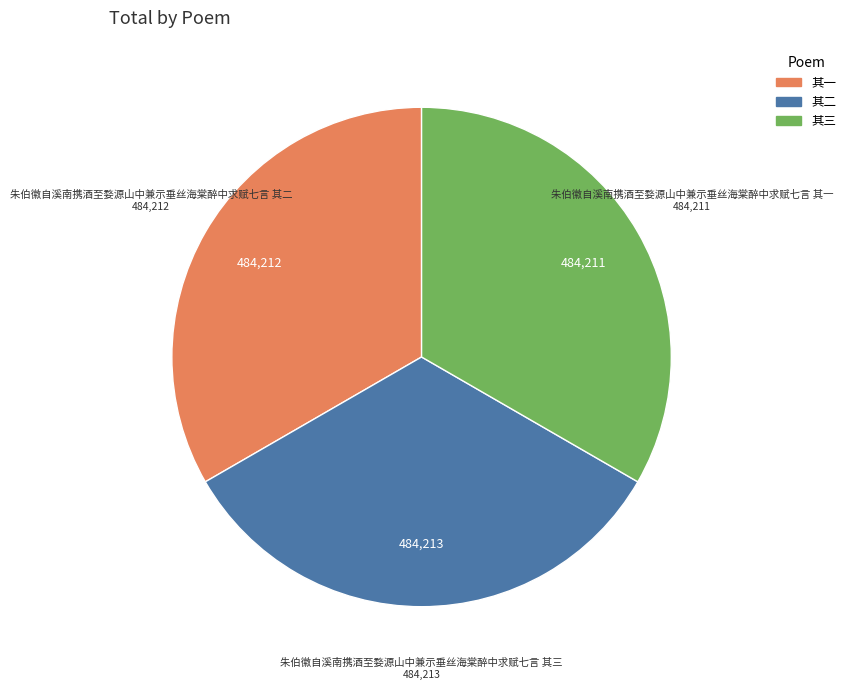

Is the sum of 其一 and 其二 greater than half?

Yes